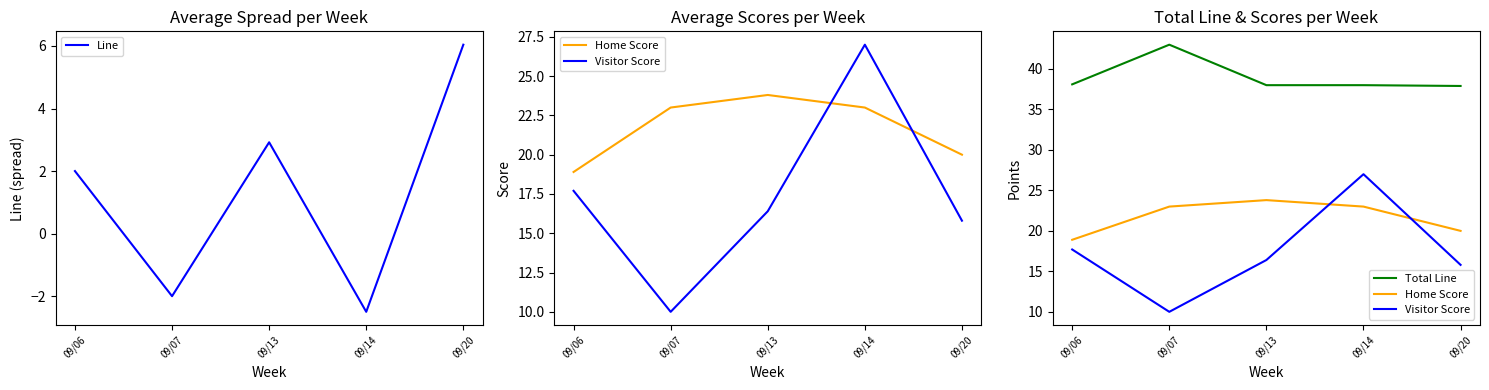

Reading right to left, what are all the values shown in this chart?

Line: 09/20=6.0	09/14=-2.5	09/13=2.9	09/07=-2.0	09/06=2.0
Home Score: 09/20=20.0	09/14=23.0	09/13=23.8	09/07=23.0	09/06=18.9
Visitor Score: 09/20=15.8	09/14=27.0	09/13=16.4	09/07=10.0	09/06=17.7
Total Line: 09/20=37.9	09/14=38.0	09/13=38.0	09/07=43.0	09/06=38.1